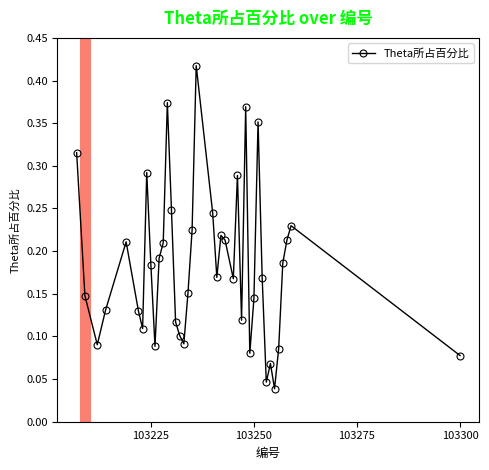

How many values are between 0 and 1?

40